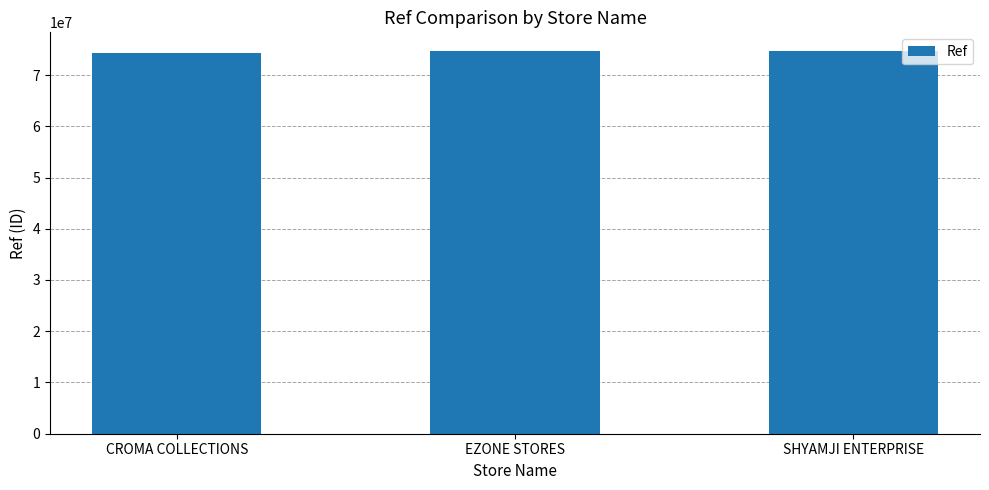

The chart shows a value of 130391456 at EZONE STORES. True or false?

False